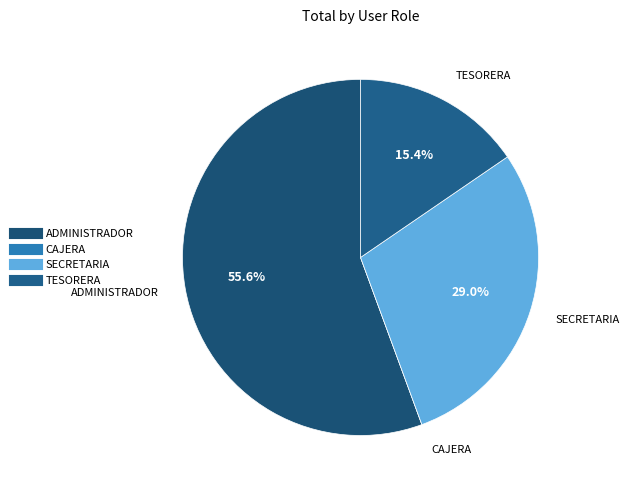

The TESORERA slice represents 15% of the pie. True or false?

True